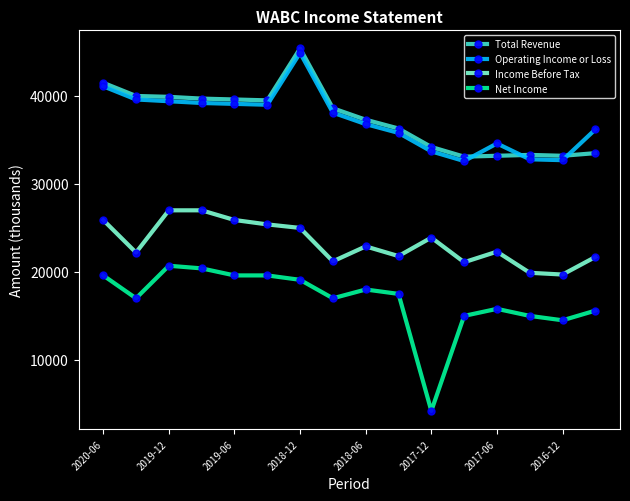

Does the chart display data point markers on the line(s)?

Yes